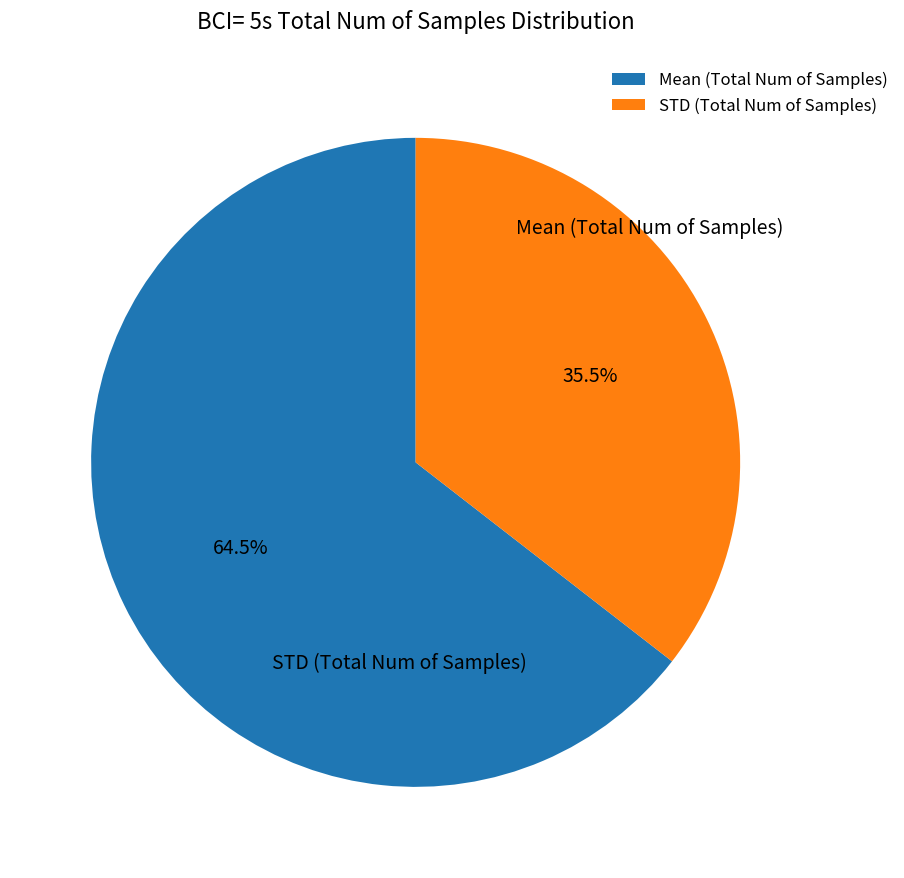

What percentage is NOT represented by Mean (Total Num of Samples)?

35.5%